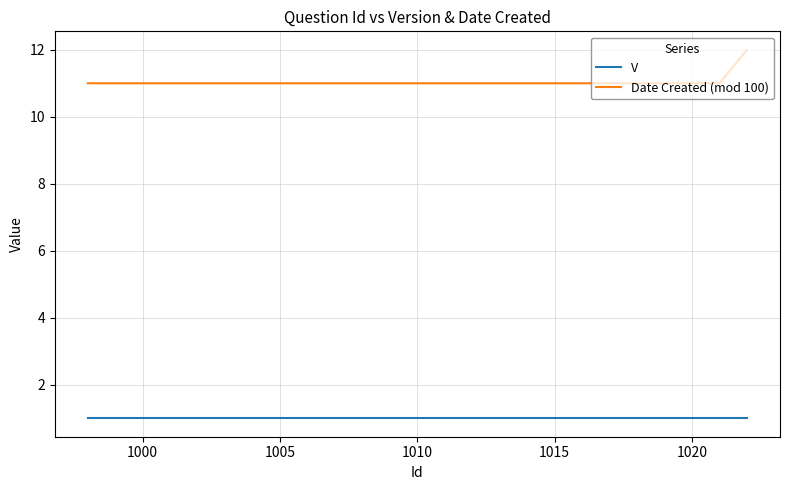

Which series has the largest total across all categories?

Date Created (mod 100)